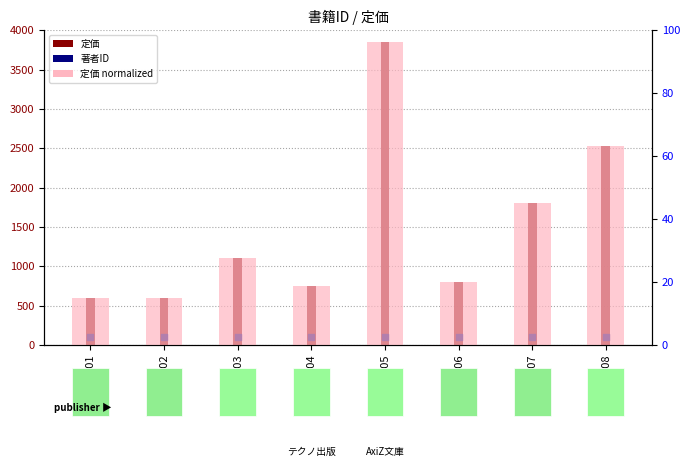

At how many categories does at least one series exceed 308?

8